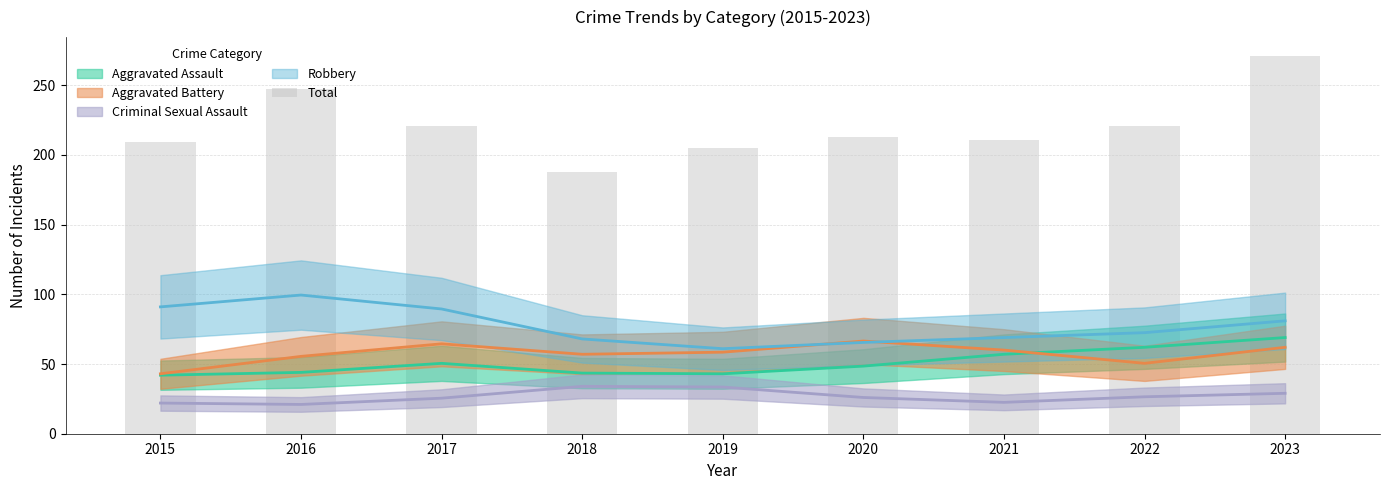

The value at 2018 is 188. True or false?

True